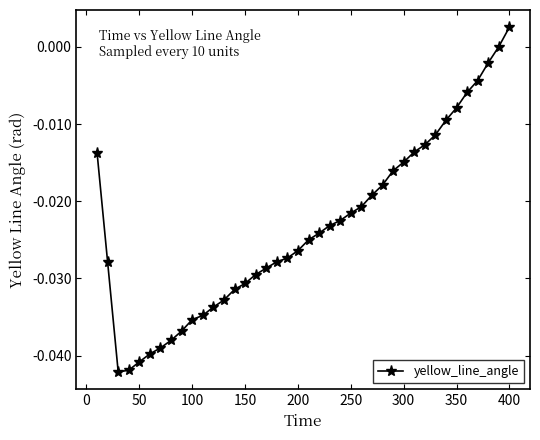

How many series are shown in this chart?

1